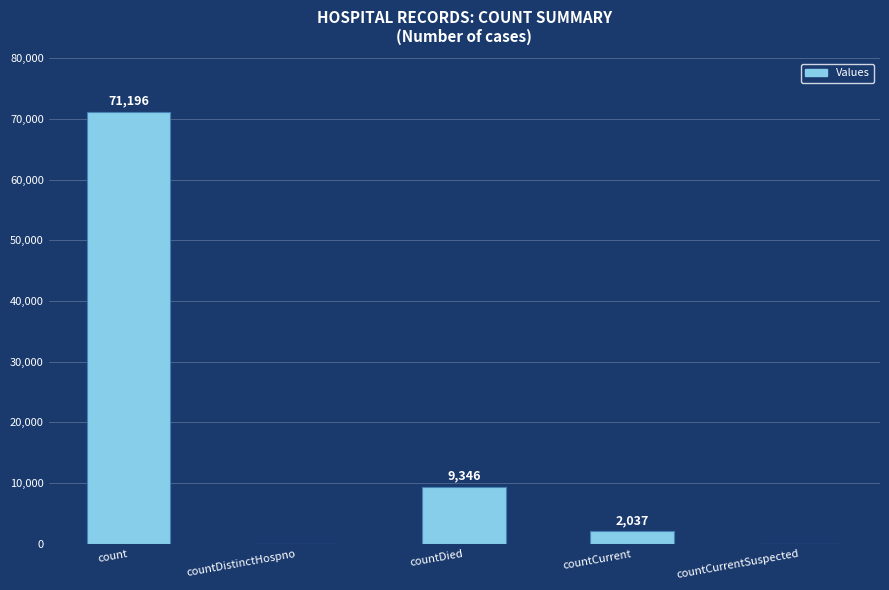

The value at count is 106849. True or false?

False